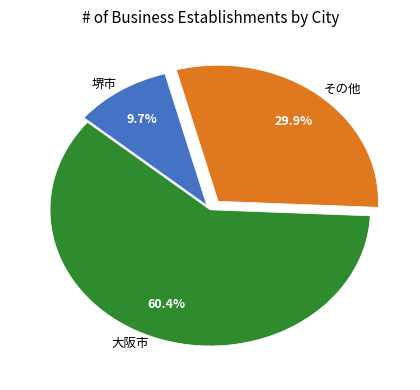

Rank the categories by value from highest to lowest.

大阪市, その他, 堺市